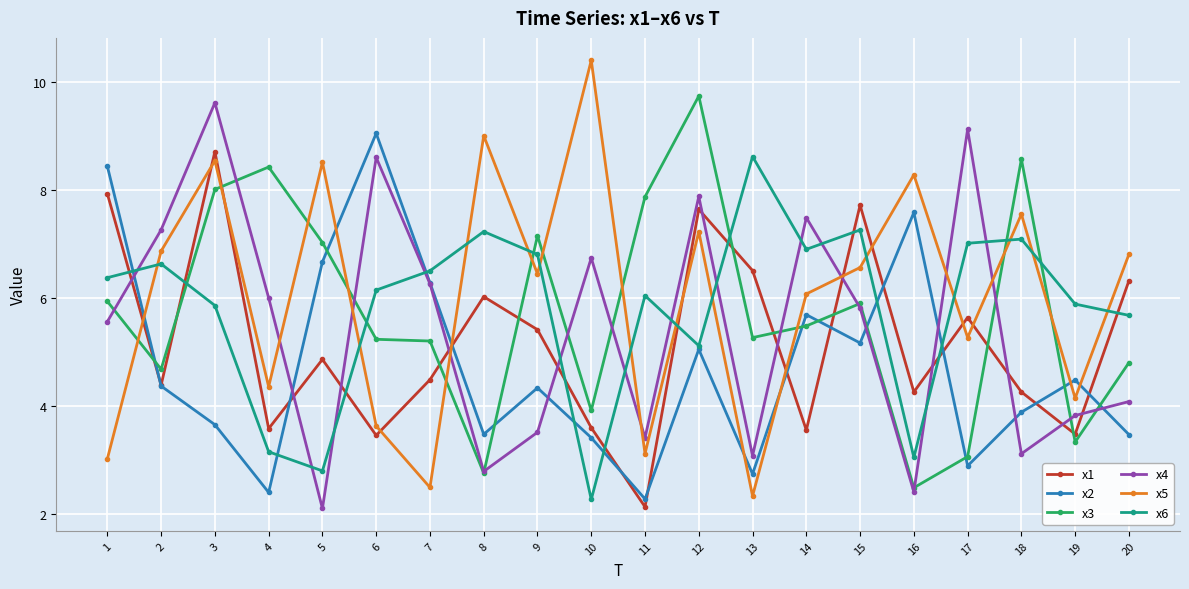

Which category has the highest value in the x2 series?

6